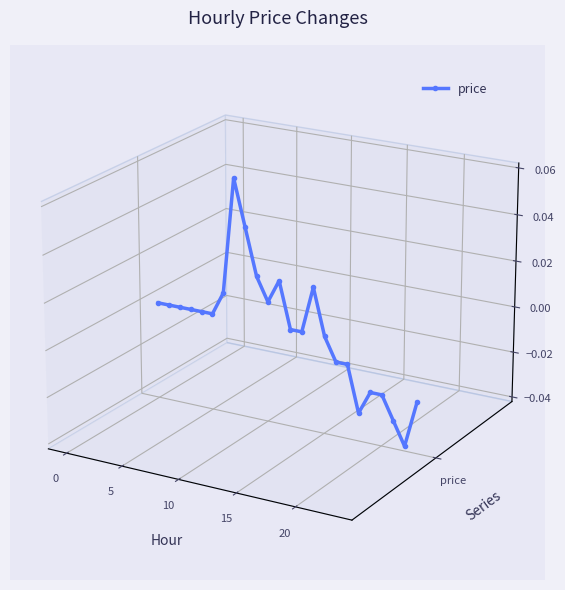

Is this an area chart (filled region under the line)?

No